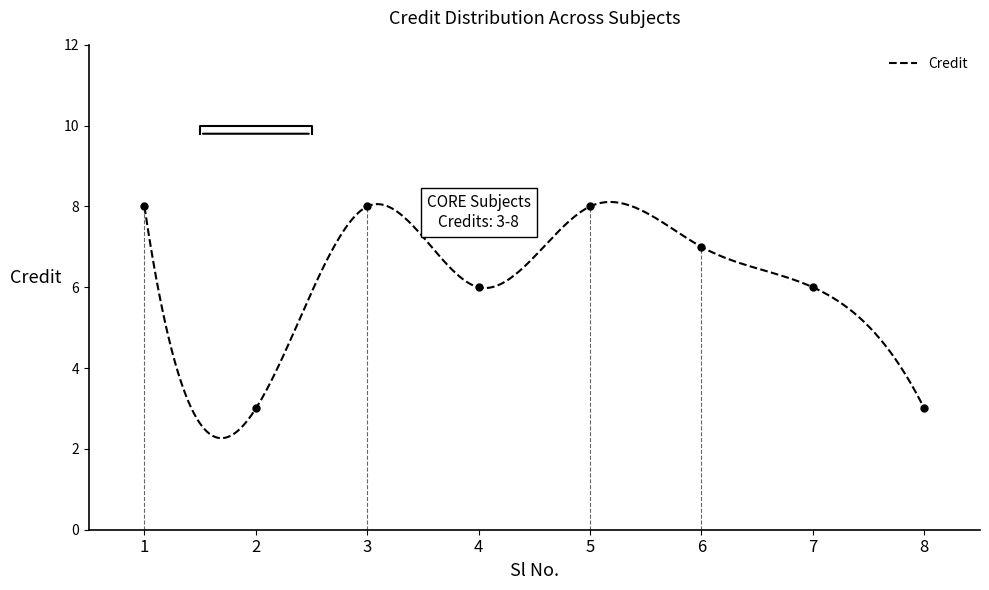

Is it true that the value at 7 is 3?

False